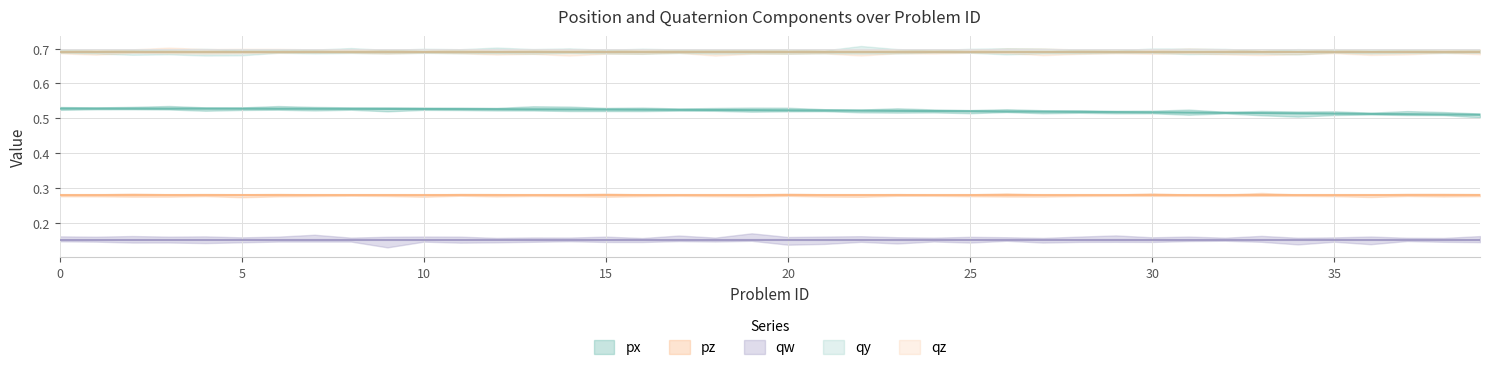

True or false: qy and pz intersect in this chart.

False